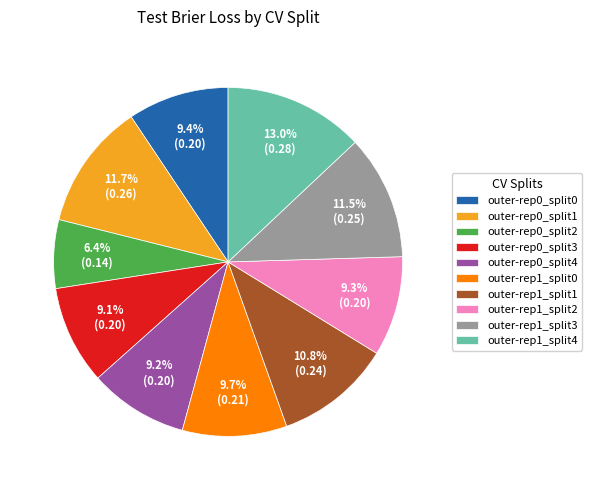

What is the smallest slice in the pie chart?

outer-rep0_split2